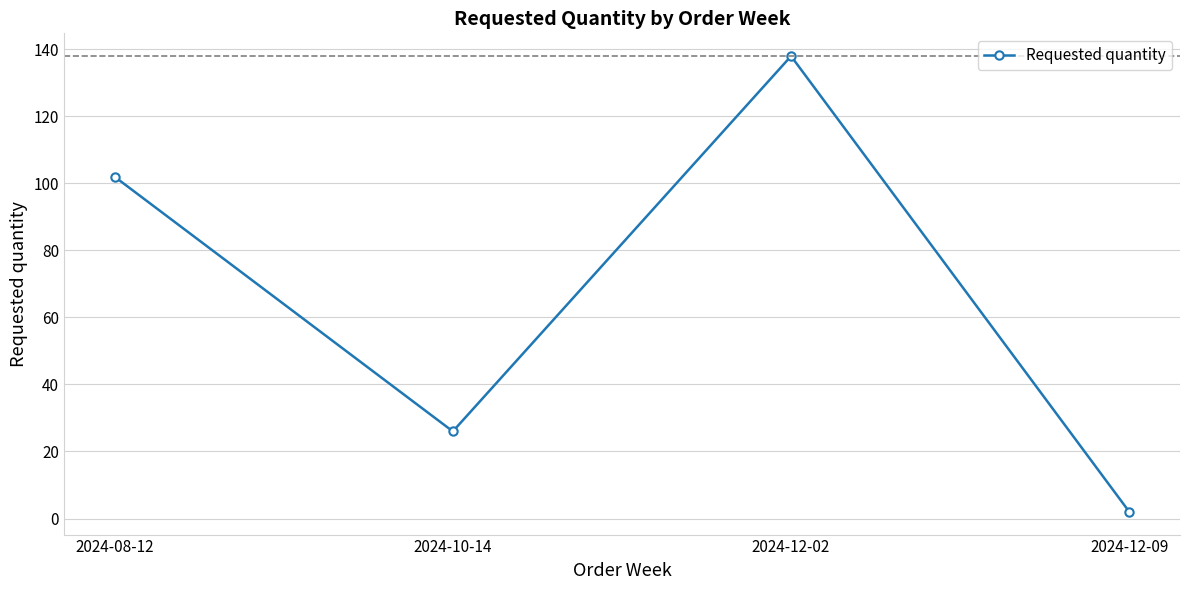

How many points are higher than both their immediate neighbors (excluding endpoints)?

1